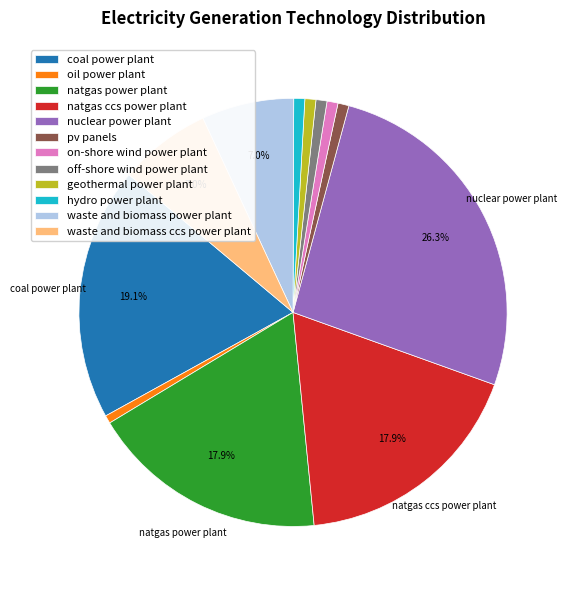

To the nearest percent, what percentage of the pie is pv panels?

1%